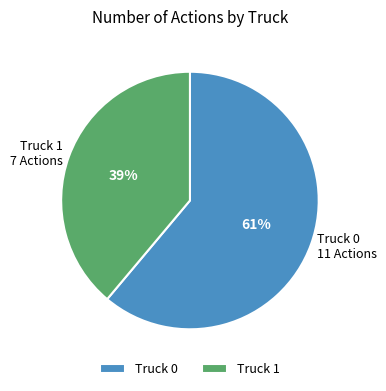

To the nearest percent, what is the average slice percentage?

50%